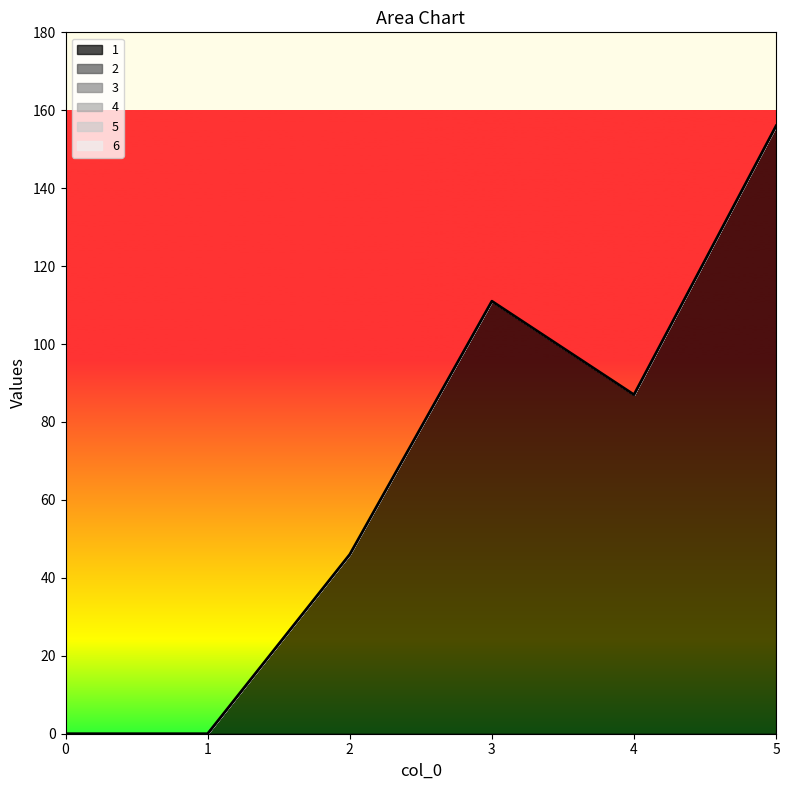

Rank the series at 1 from lowest to highest value.

1, 2, 3, 4, 5, 6